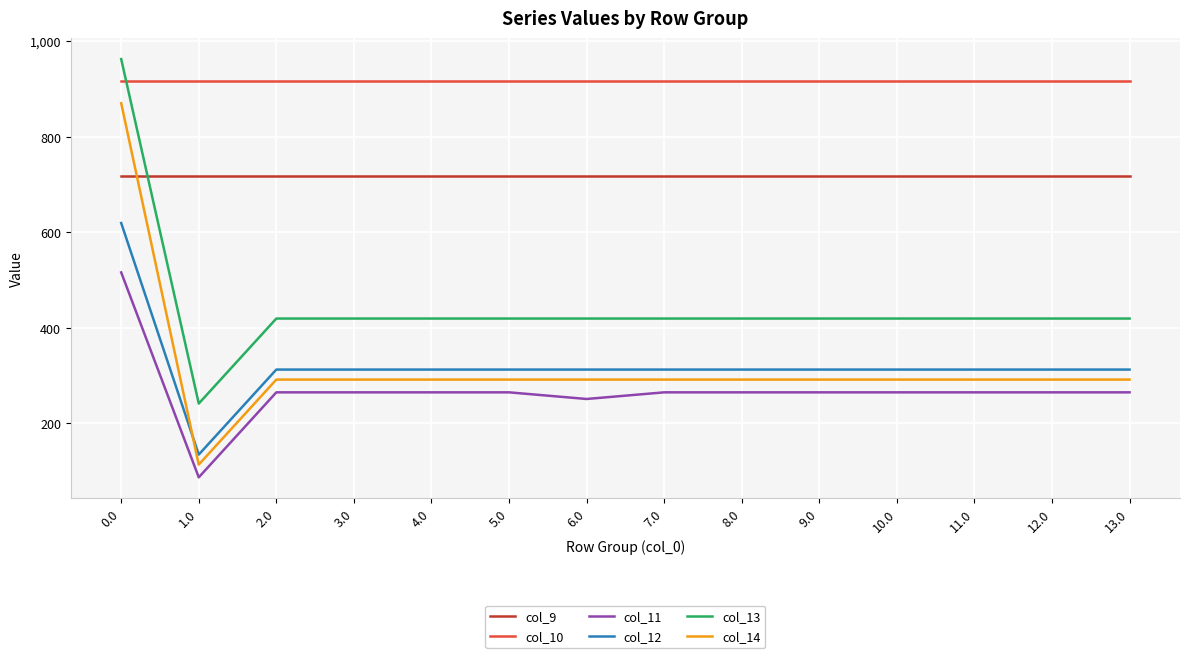

List the series in order of their peak value, lowest first.

col_11, col_12, col_9, col_14, col_10, col_13